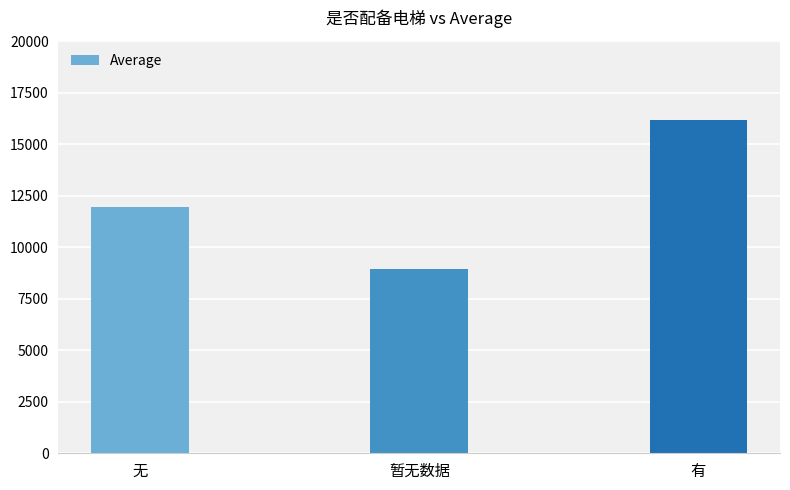

What position from the right is 无?

3